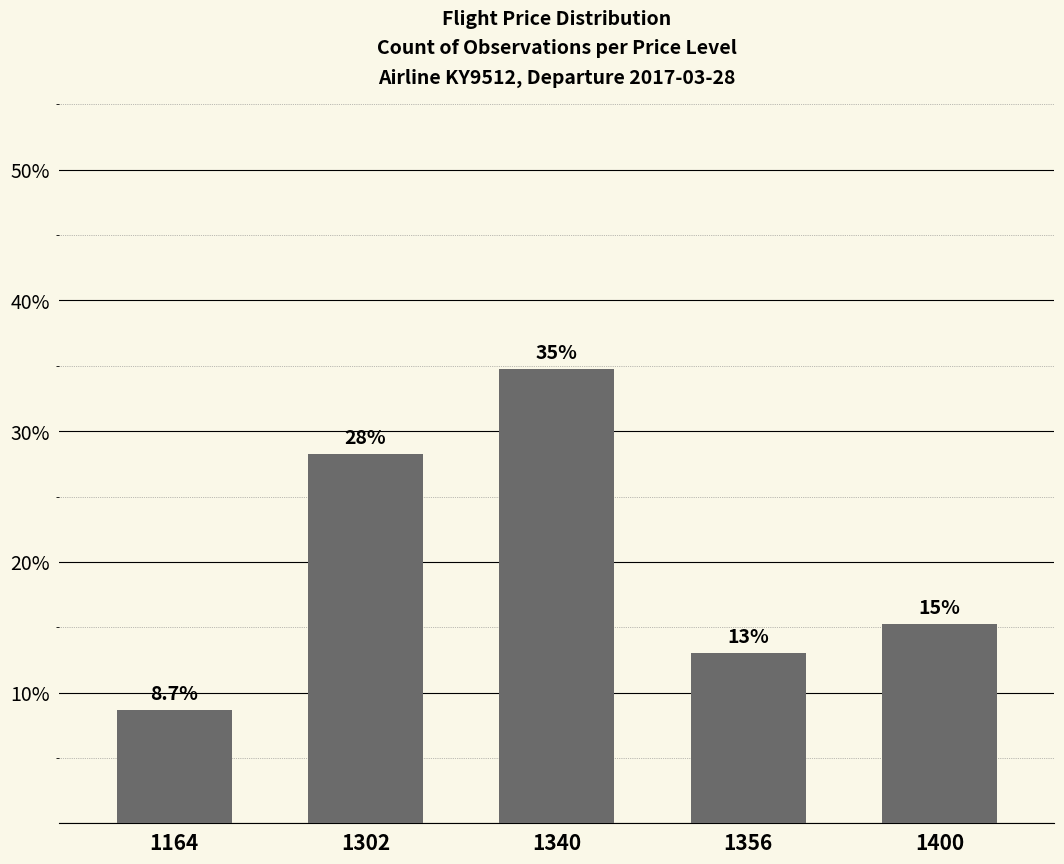

The chart shows a value of 34.8 at 1340. True or false?

True